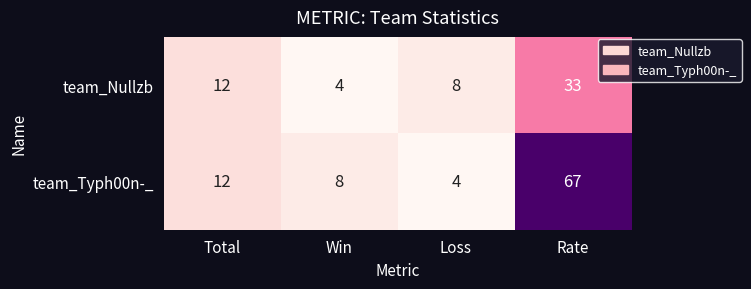

How many categories are shown in the chart?

4